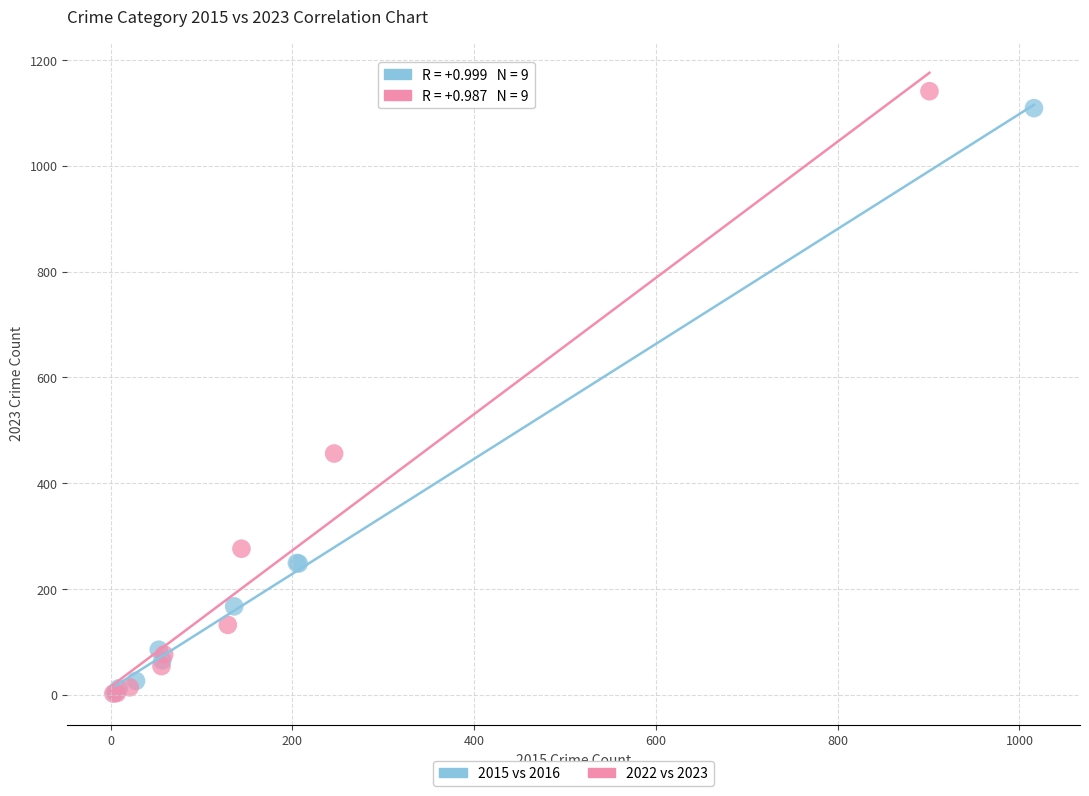

Which series has the widest spread of Y values?

2022 vs 2023